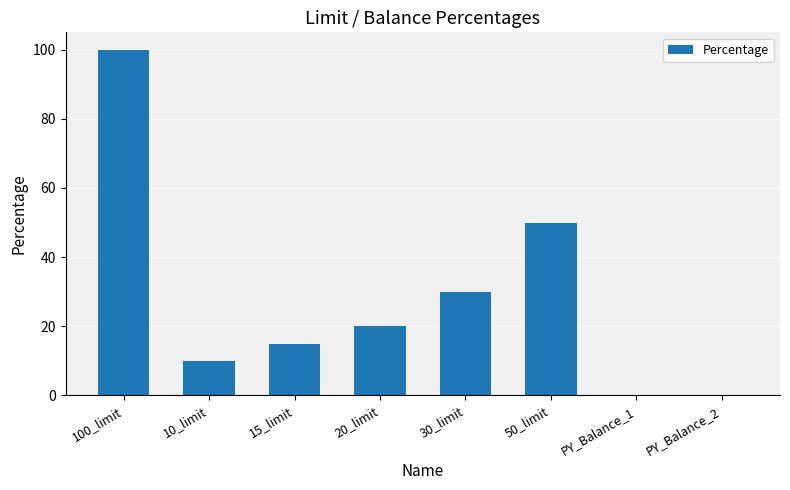

The chart shows a value of 21 at 15_limit. True or false?

False